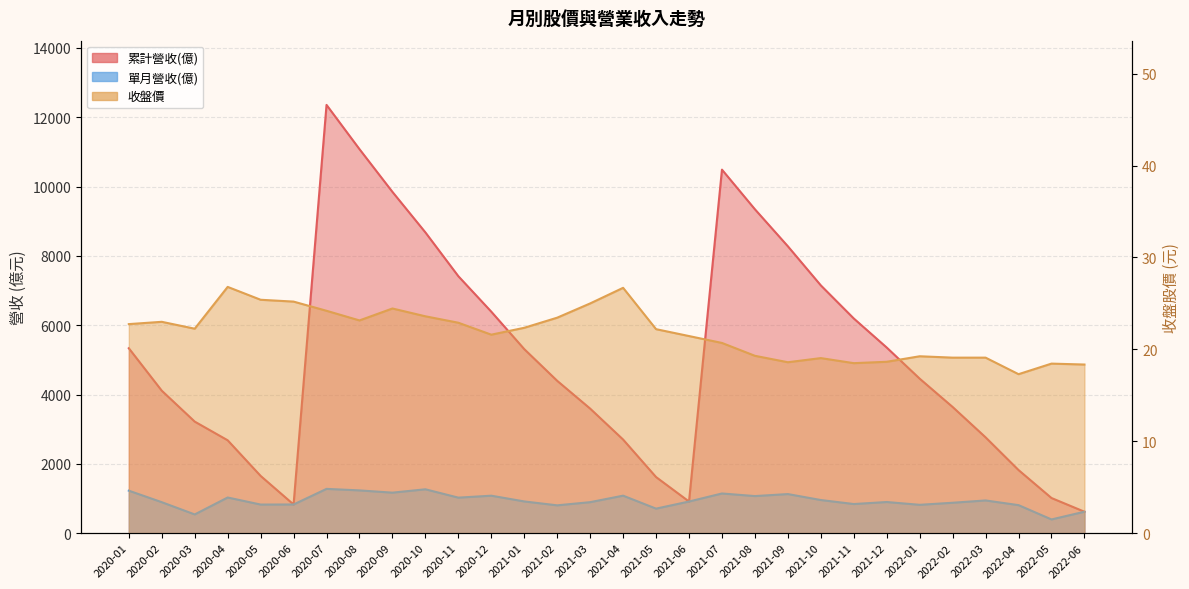

What is the label of the 19th point from the left?

2021-07